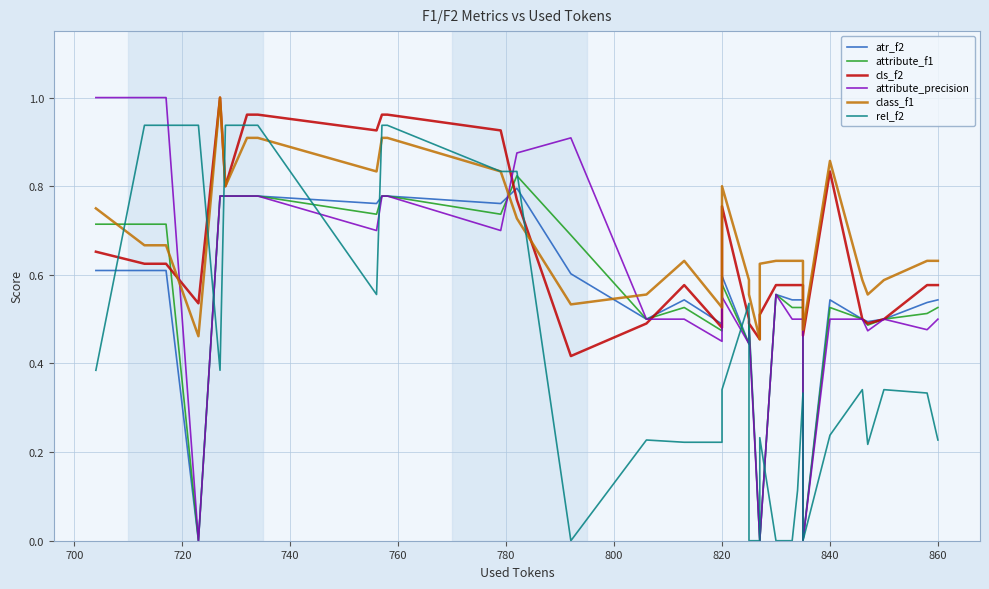

Reading right to left, what are all the values shown in this chart?

atr_f2: 0.5	0.5	0.5	0.5	0.5	0.5	0.0	0.5	0.5	0.5	0.6	0.0	0.0	0.5	0.4	0.6	0.5	0.5	0.5	0.6	0.8	0.8	0.8	0.8	0.8	0.8	0.8	0.8	0.8	0.8	0.8	0.0	0.6	0.6	0.6	0.6	0.6	0.6	0.6	0.6
attribute_f1: 0.5	0.5	0.5	0.5	0.5	0.5	0.0	0.5	0.5	0.5	0.6	0.0	0.0	0.5	0.4	0.6	0.5	0.5	0.5	0.7	0.8	0.7	0.8	0.8	0.7	0.8	0.8	0.8	0.8	0.8	0.8	0.0	0.7	0.7	0.7	0.7	0.7	0.7	0.7	0.7
cls_f2: 0.6	0.6	0.5	0.5	0.5	0.8	0.5	0.6	0.6	0.6	0.6	0.5	0.5	0.5	0.5	0.8	0.5	0.6	0.5	0.4	0.8	0.9	1.0	1.0	0.9	1.0	1.0	1.0	1.0	0.8	1.0	0.5	0.6	0.6	0.6	0.6	0.6	0.6	0.6	0.7
attribute_precision: 0.5	0.5	0.5	0.5	0.5	0.5	0.0	0.5	0.5	0.5	0.6	0.0	0.0	0.5	0.4	0.6	0.5	0.5	0.5	0.9	0.9	0.7	0.8	0.8	0.7	0.8	0.8	0.8	0.8	0.8	0.8	0.0	1.0	1.0	1.0	1.0	1.0	1.0	1.0	1.0
class_f1: 0.6	0.6	0.6	0.6	0.6	0.9	0.5	0.6	0.6	0.6	0.6	0.6	0.5	0.6	0.6	0.8	0.5	0.6	0.6	0.5	0.7	0.8	0.9	0.9	0.8	0.9	0.9	0.9	0.9	0.8	1.0	0.5	0.7	0.7	0.7	0.7	0.7	0.7	0.7	0.8
rel_f2: 0.2	0.3	0.3	0.2	0.3	0.2	0.0	0.3	0.1	0.0	0.0	0.2	0.0	0.0	0.5	0.3	0.2	0.2	0.2	0.0	0.8	0.8	0.9	0.9	0.6	0.9	0.9	0.9	0.9	0.9	0.4	0.9	0.9	0.9	0.9	0.9	0.9	0.9	0.9	0.4